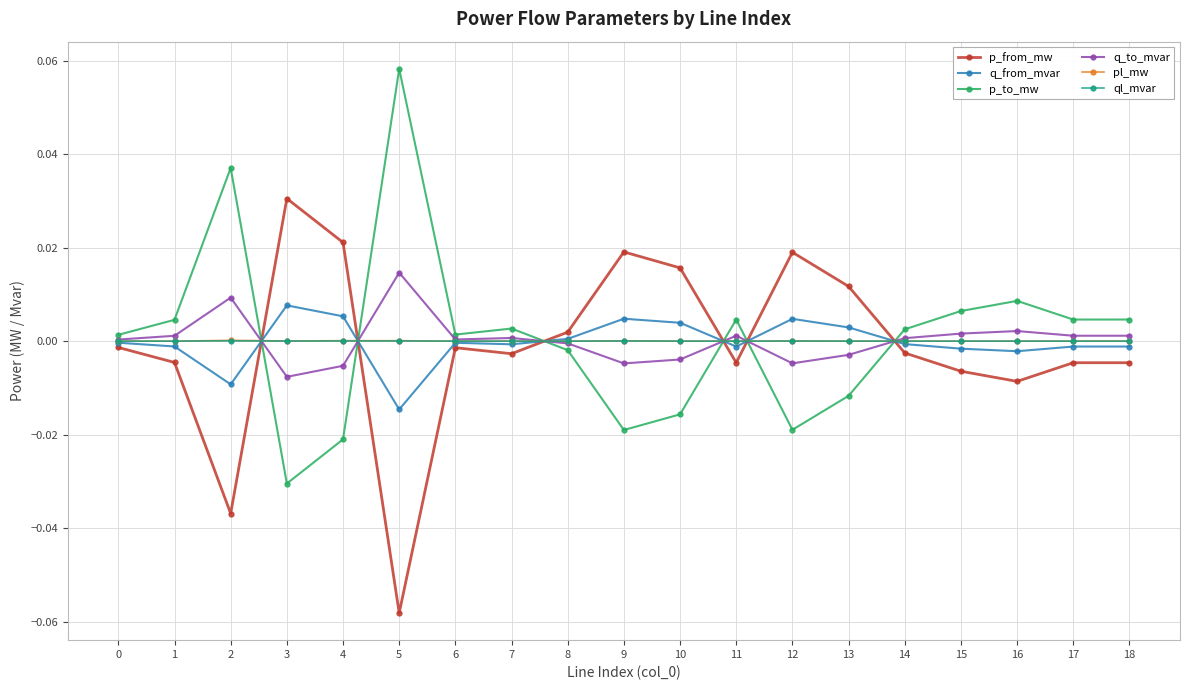

The q_to_mvar series shows 0.0 at 1. True or false?

True